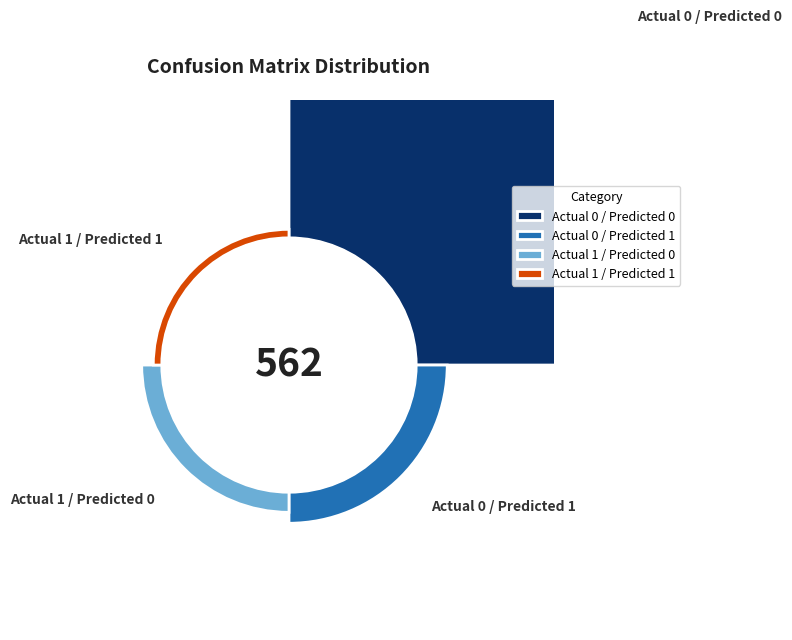

How many slices are in this pie chart?

4